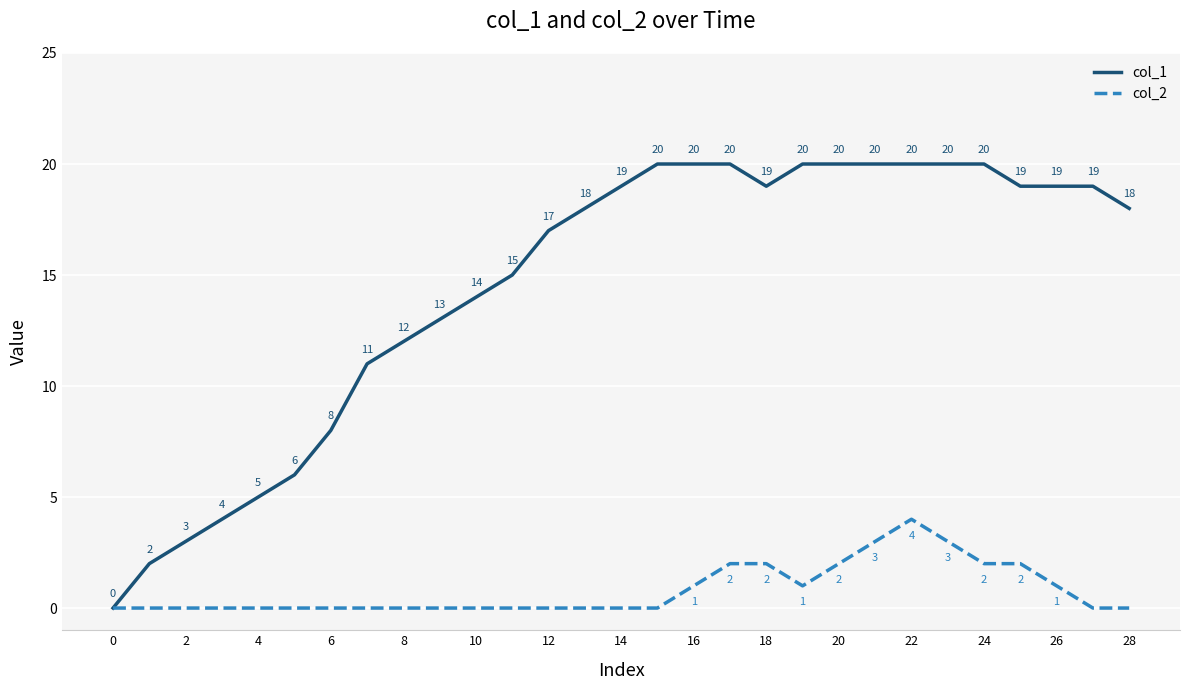

What is the highest value of the col_1 series?

20